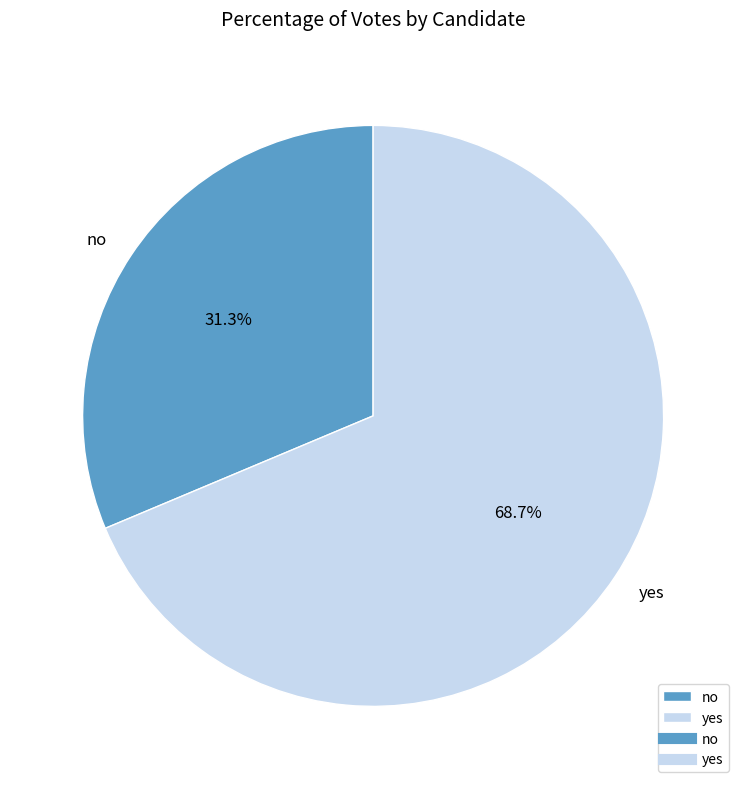

Combined, do yes and no account for over 50%?

Yes